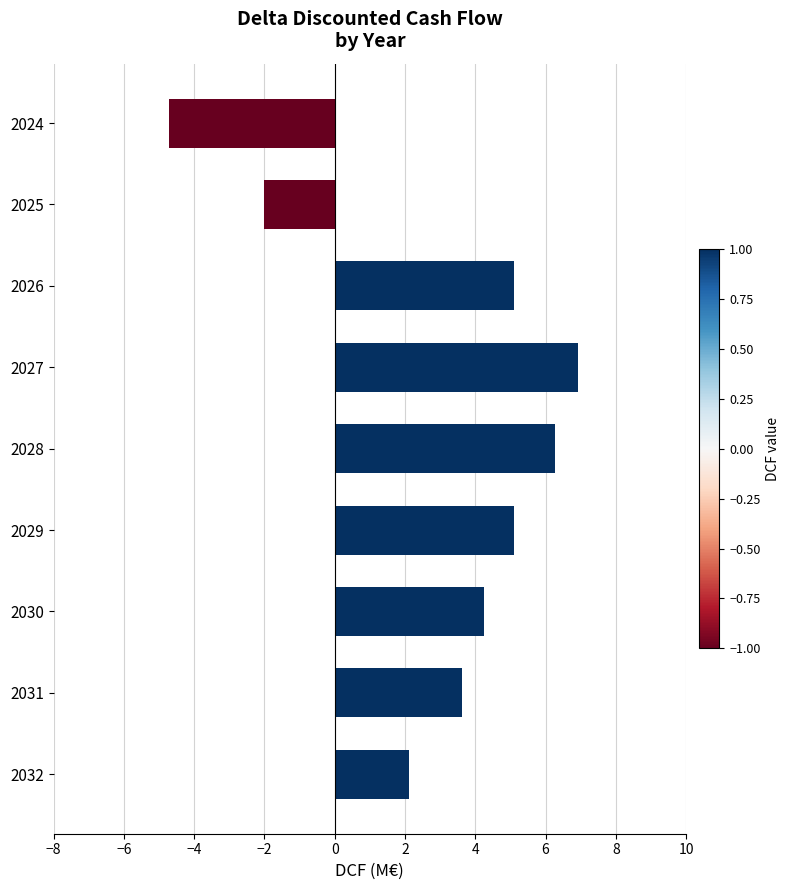

Reading top to bottom, extract all data points from this chart.

-4.7	-2.0	5.1	6.9	6.3	5.1	4.3	3.6	2.1